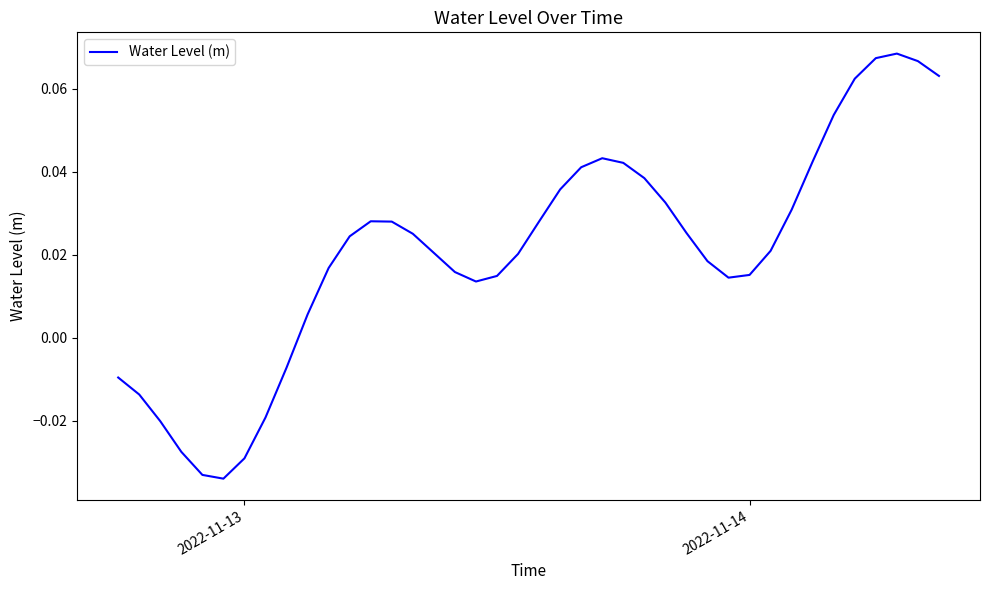

How many lines are shown in the chart?

1